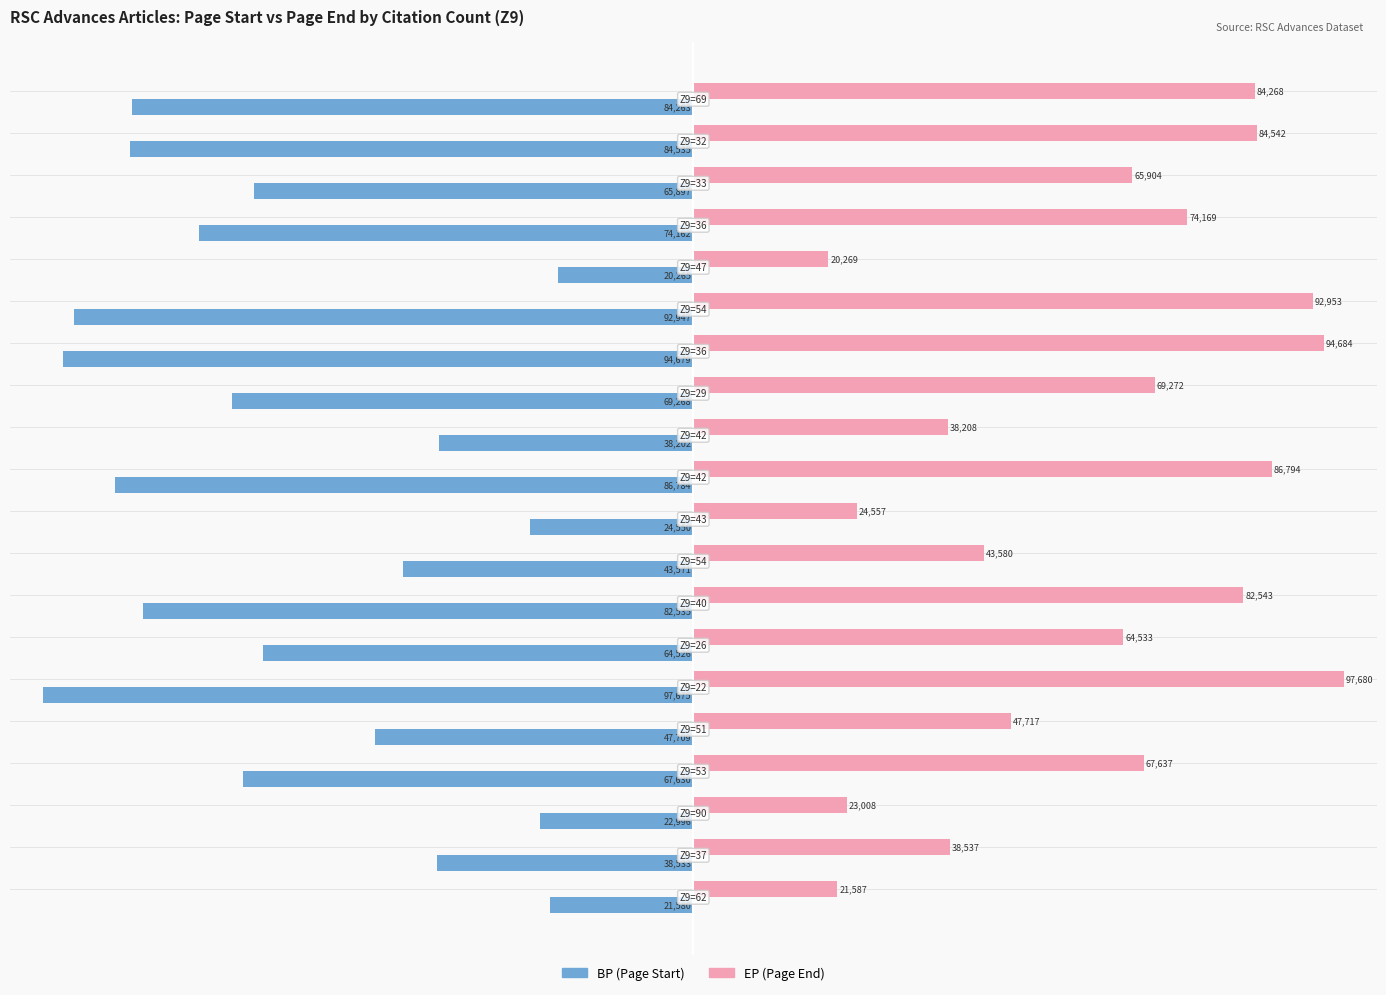

What are all the series names shown in the legend?

BP (Page Start), EP (Page End)